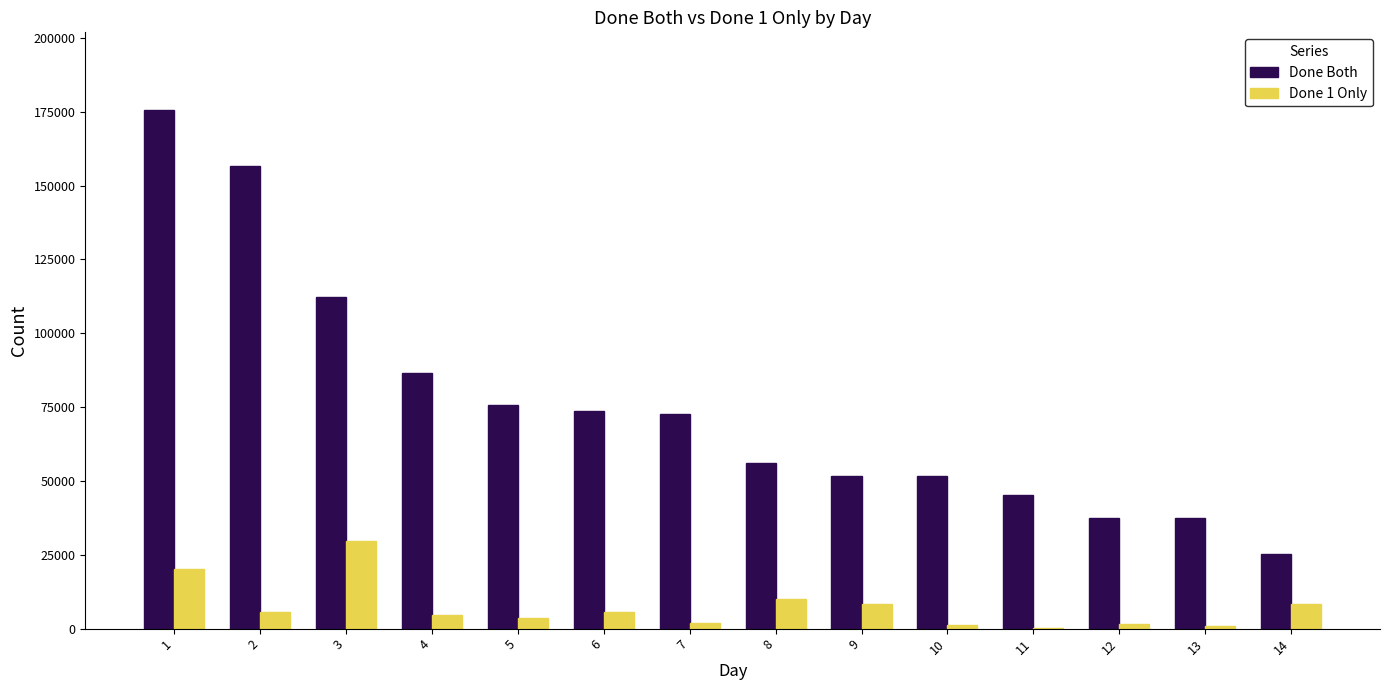

How many groups of bars are there?

14